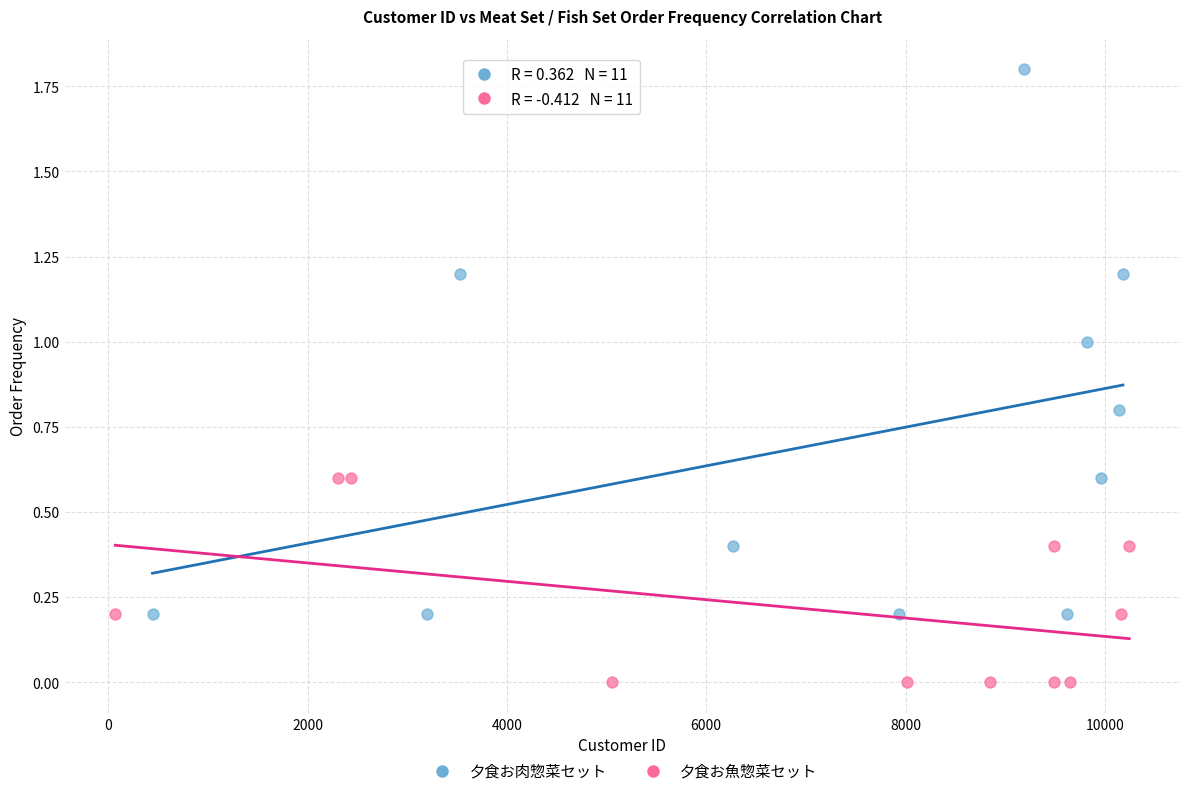

Which series has the widest spread of Y values?

夕食お肉惣菜セット